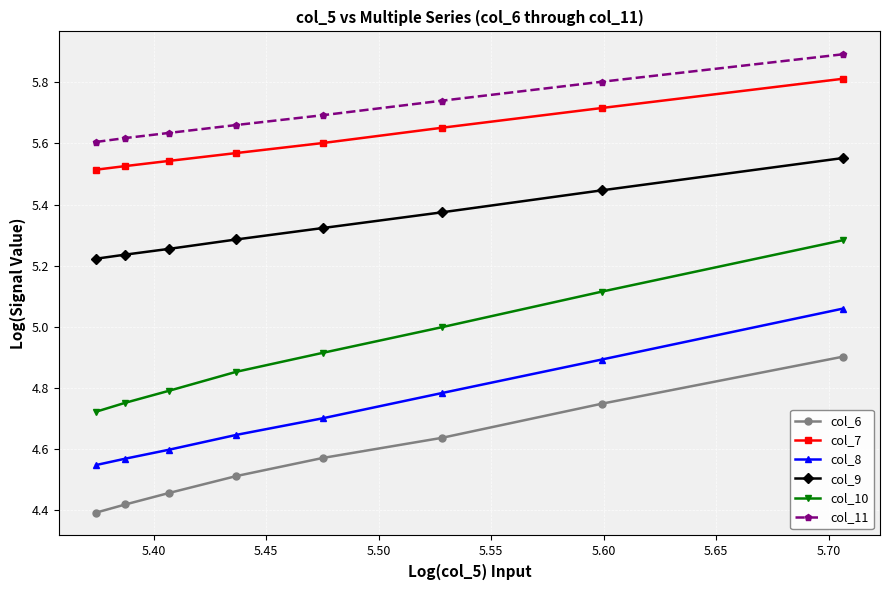

True or false: col_11 and col_9 intersect in this chart.

False